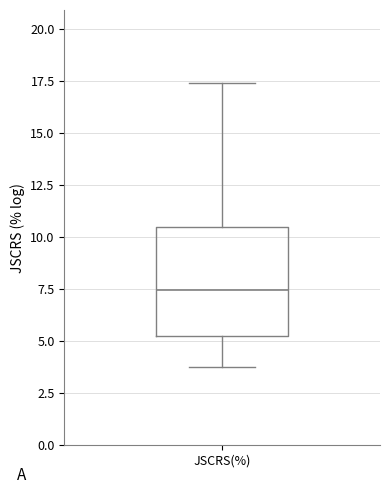

Read this box plot against the y-axis: the position of the median line, the range covered by the box, and the ends of both whiskers. The values are not printed on the chart, so give them approximately, as read against the axis.

median 7.5, box 5.0 to 10.5, whiskers 4.0 to 17.5